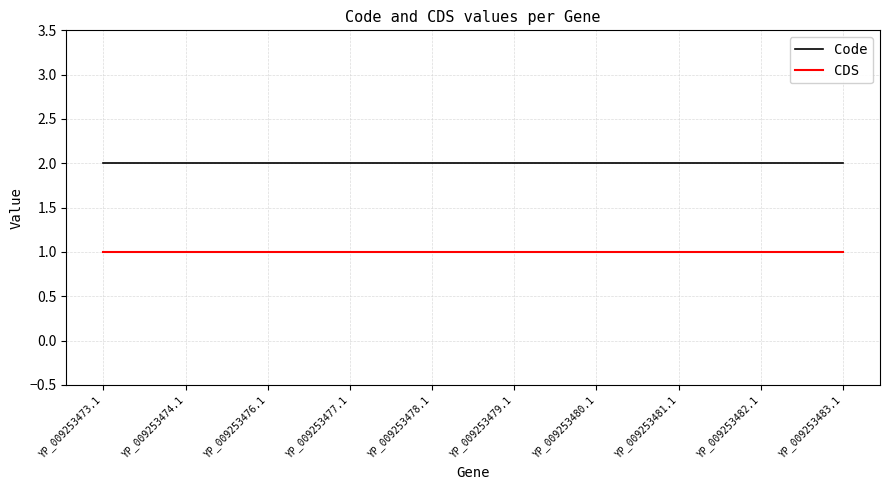

True or false: Code has a value of 2 at YP_009253482.1.

True